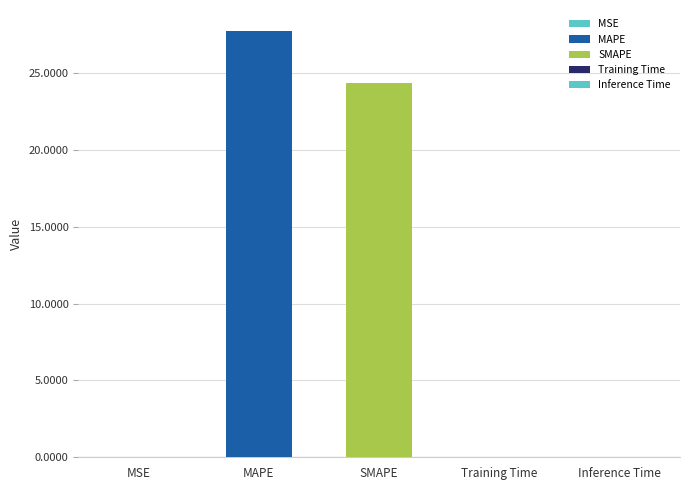

What is the change in value from MAPE to SMAPE?

-3.4